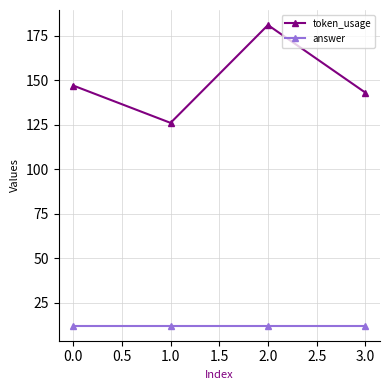

What is the average value of the token_usage series?

149